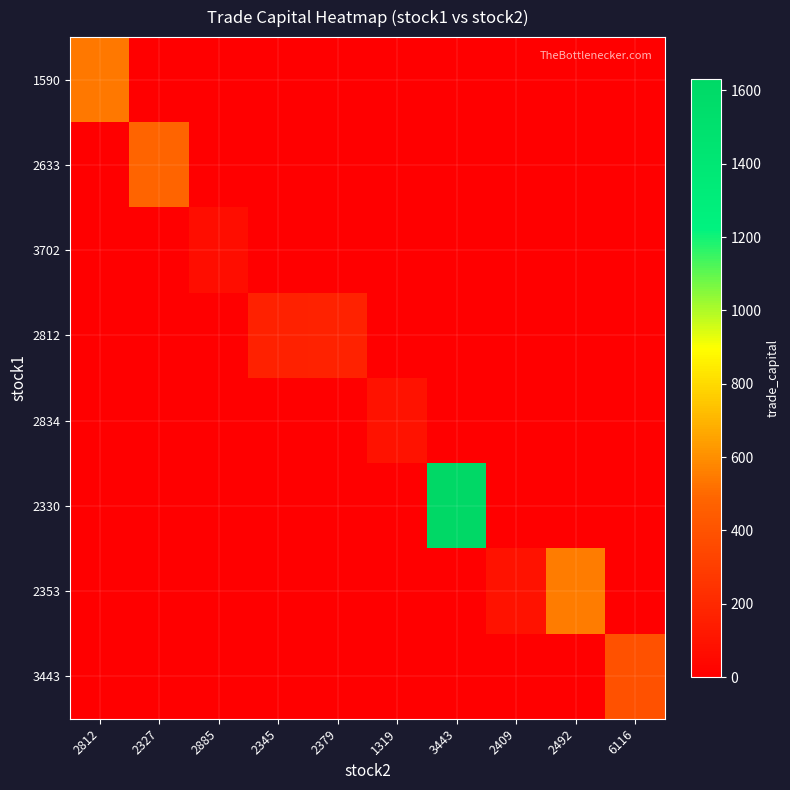

At which category is the sum across all series the highest?

3443